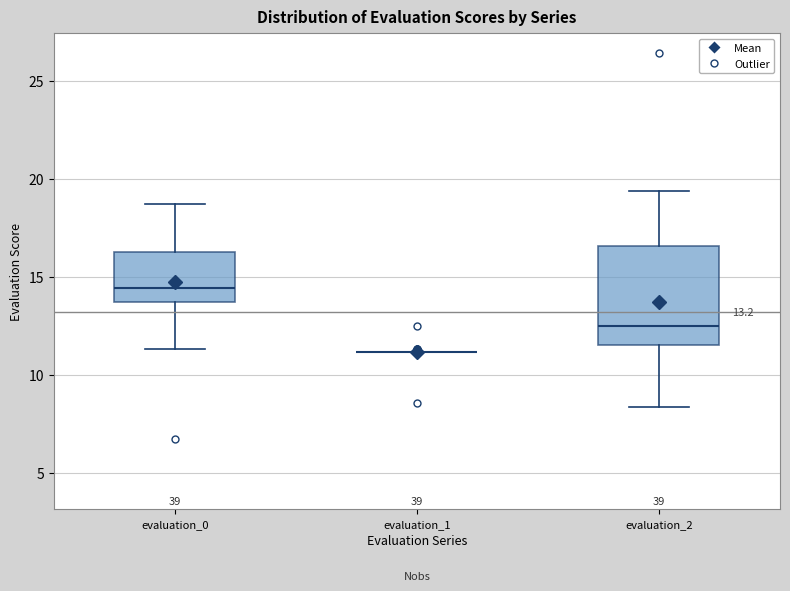

Which box is the tallest, from its lower edge to its upper edge?

evaluation_2